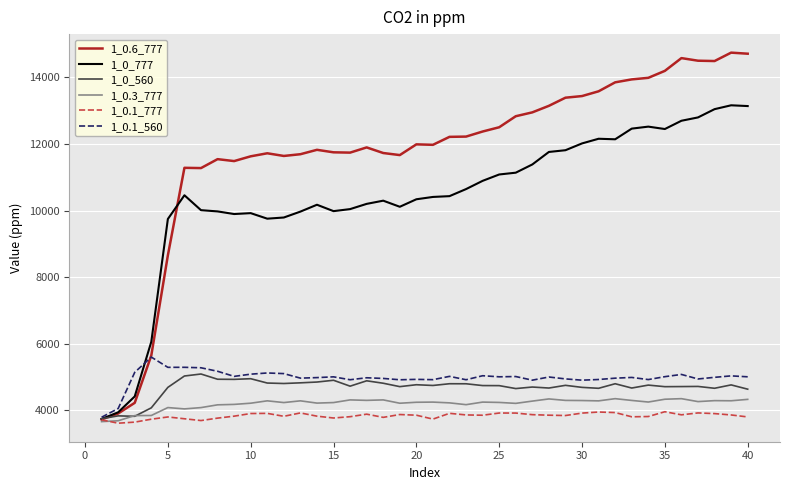

Which series has the widest spread of values?

1_0.6_777